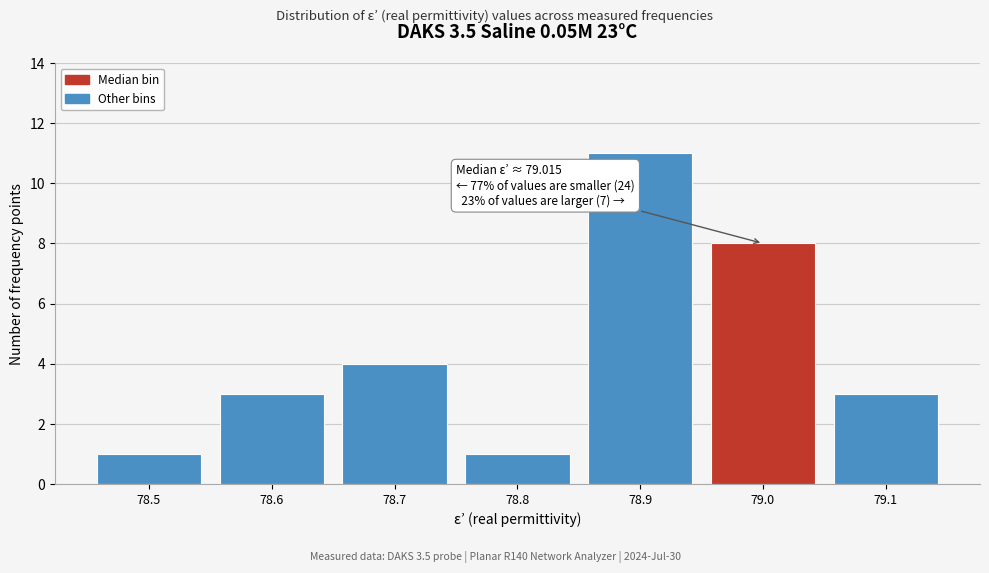

Reading left to right, extract all data points from this chart.

1	3	4	1	11	8	3